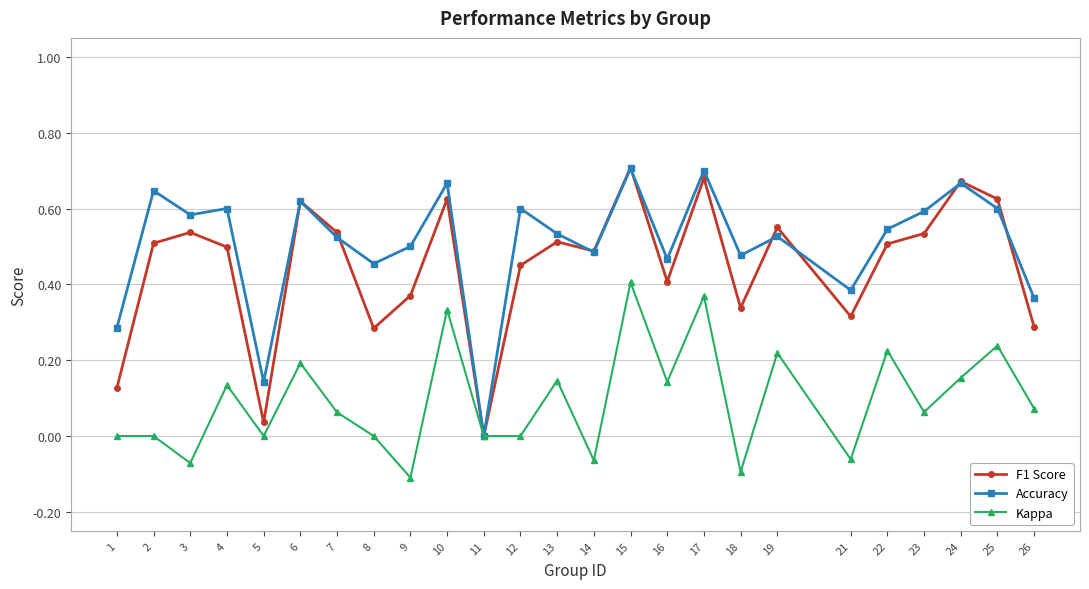

Is it true that F1 Score equals 0.5 at 26?

False